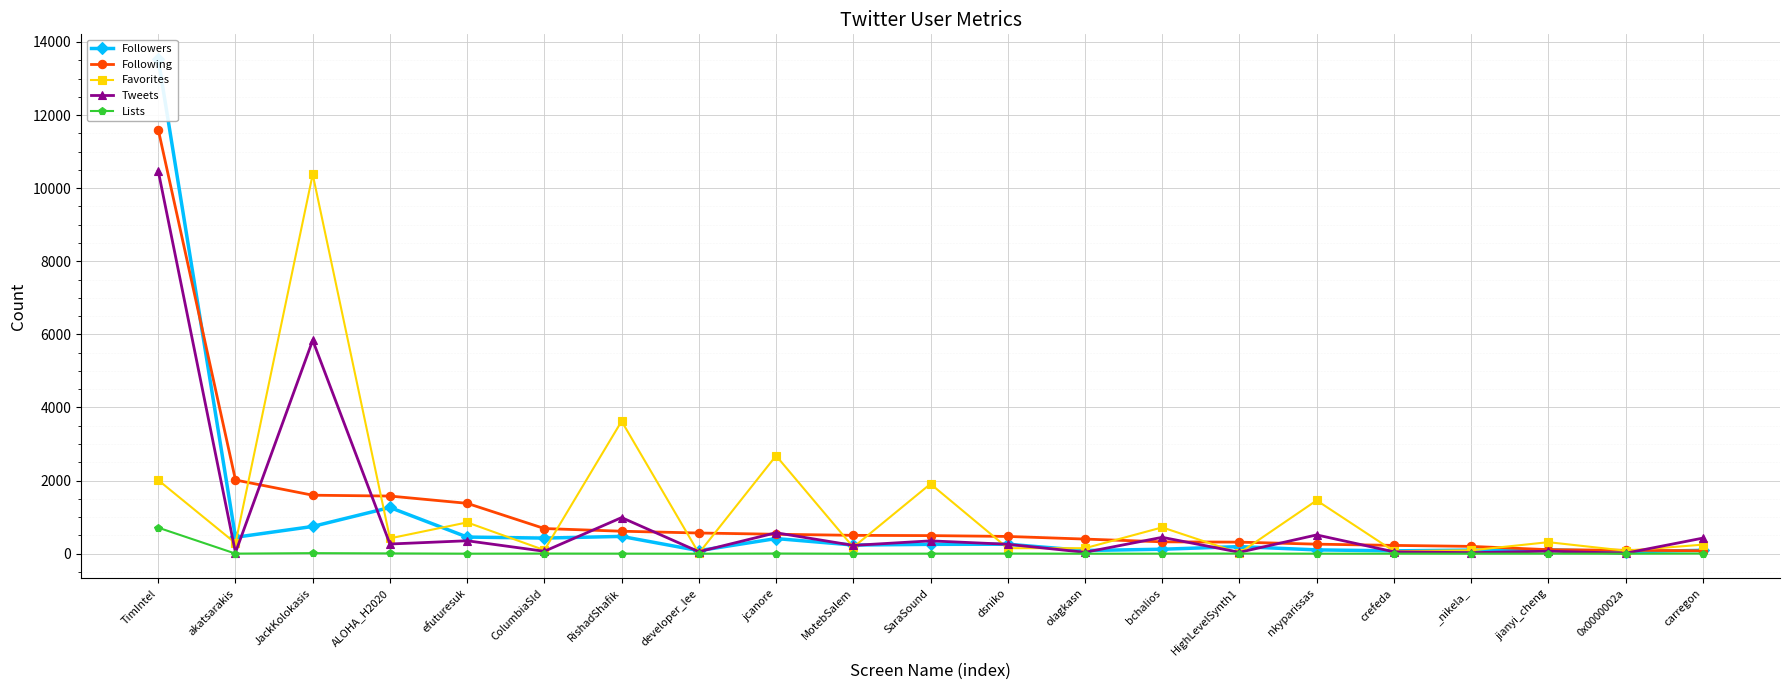

In Lists, how many points are higher than both neighbors (excluding endpoints)?

6